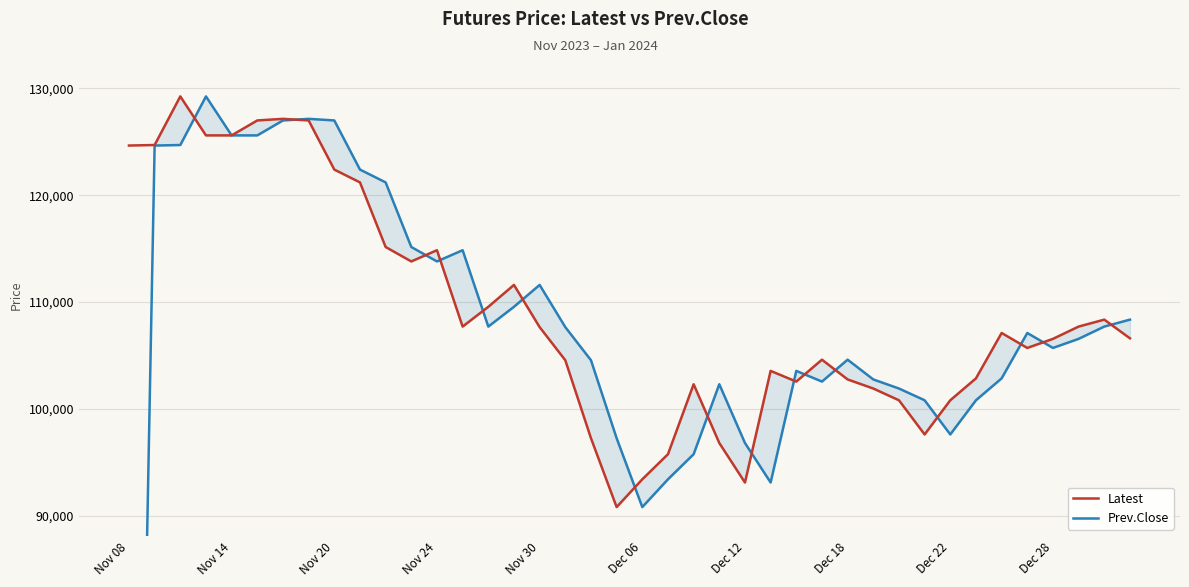

The value of Latest at Nov 30 is 155654. True or false?

False